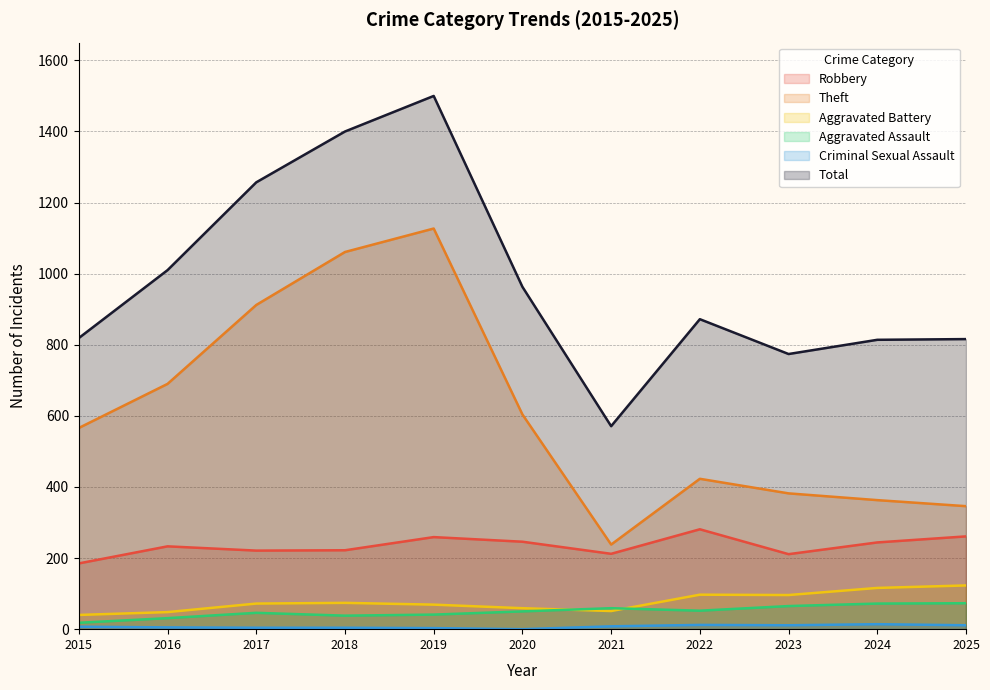

Where is the first local maximum for Theft?

2019